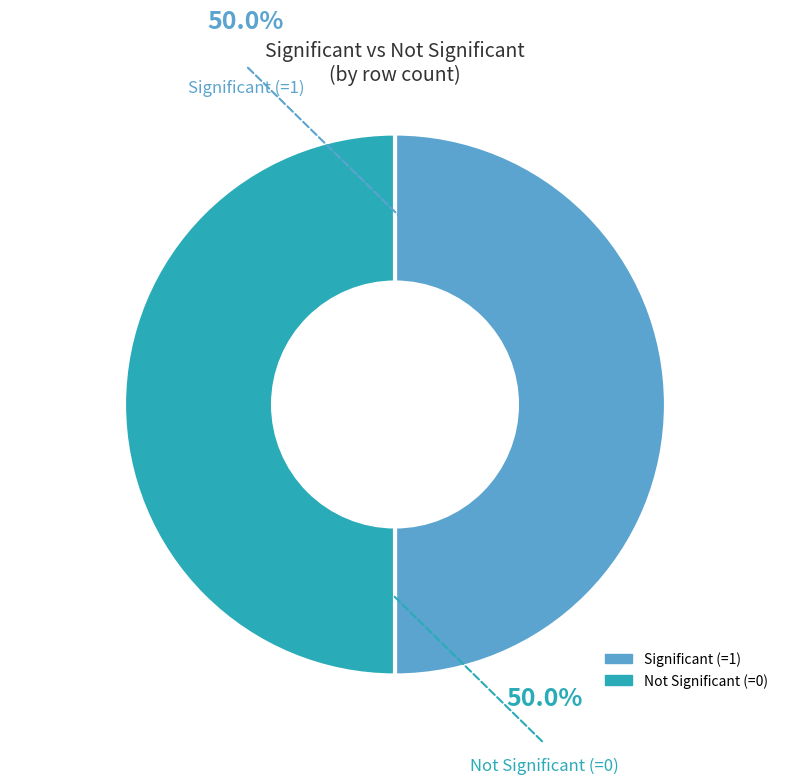

Rank the categories by value from highest to lowest.

Row 0 (significant=1), Row 1 (significant=0)